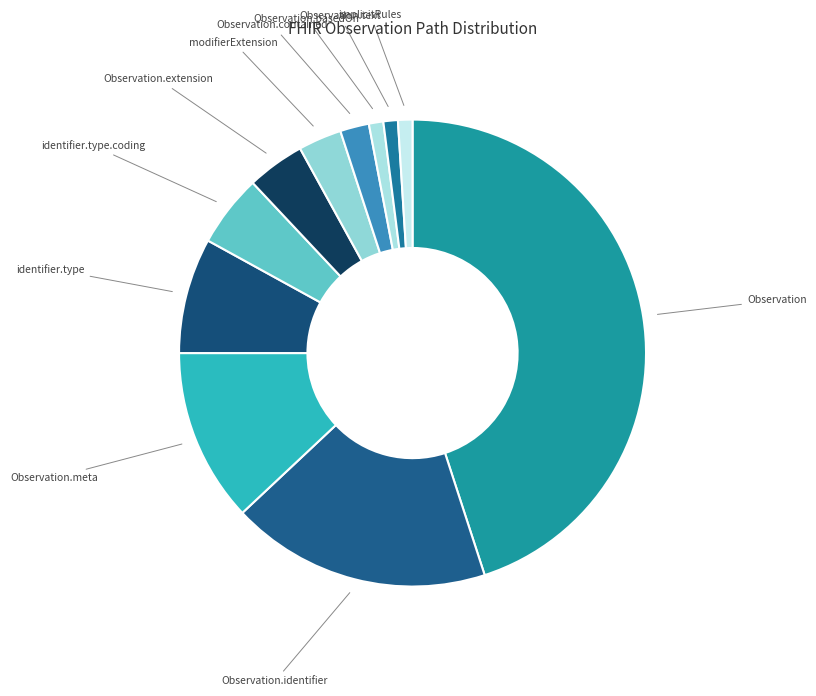

Which category has the biggest portion of the pie?

Observation